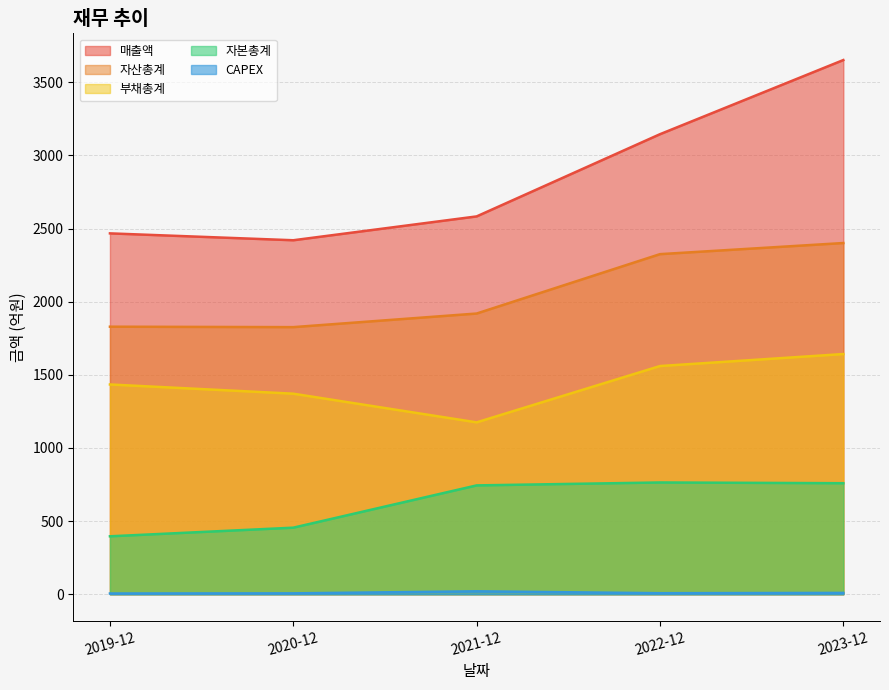

What is the difference between the CAPEX values at 2021-12 and 2022-12?

13